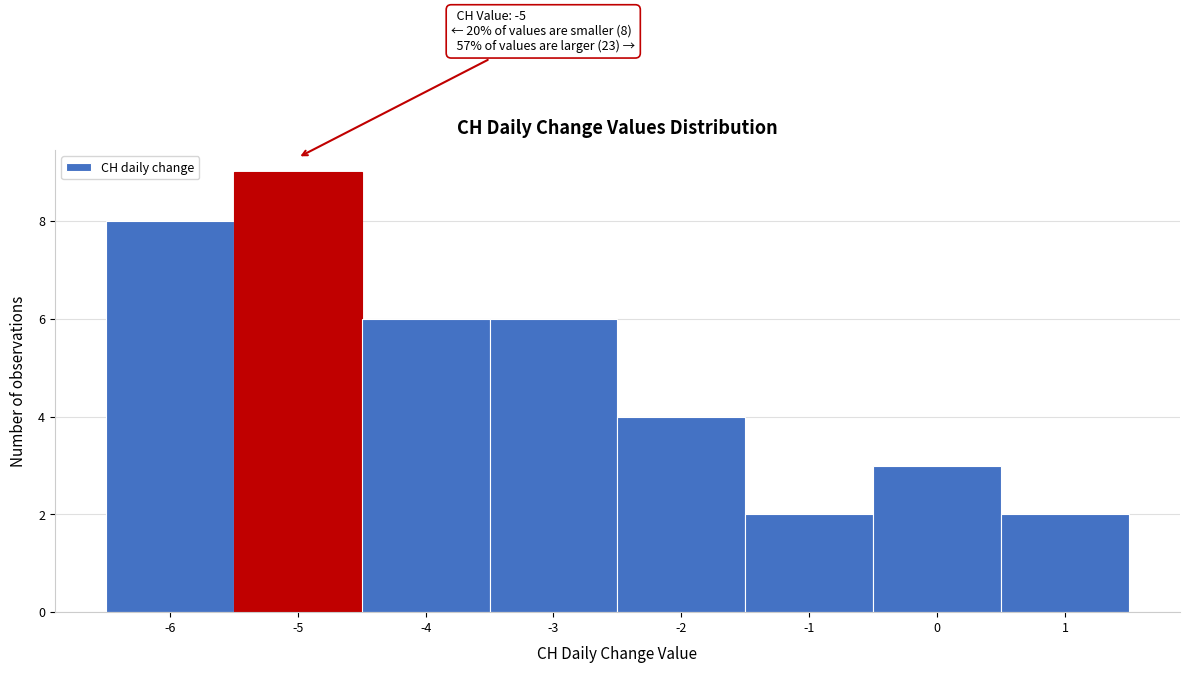

Which range on the x-axis has the tallest bar?

-5.5 to -4.5